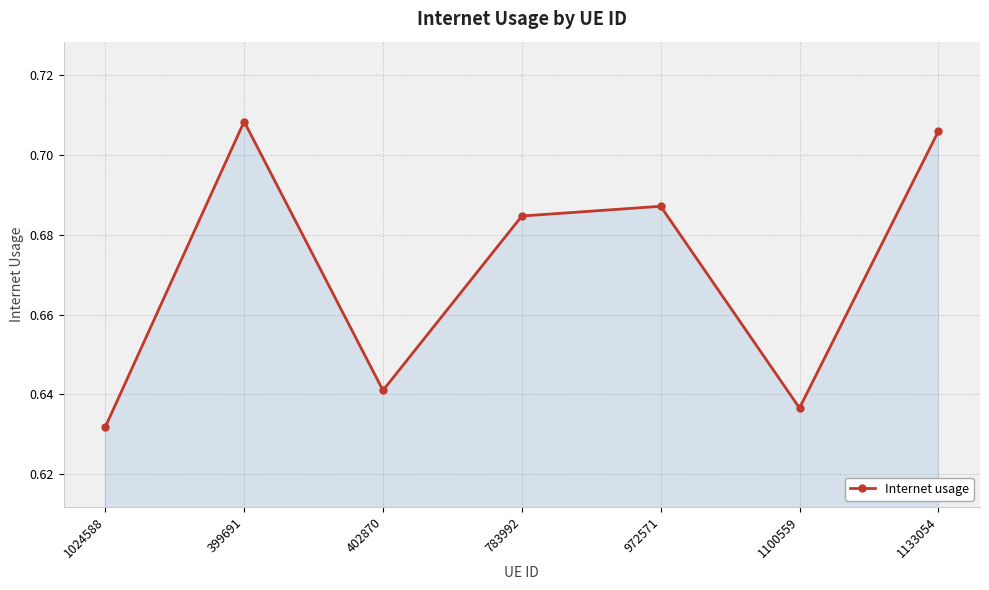

True or false: the data shows 0.2 at 1024588.

False